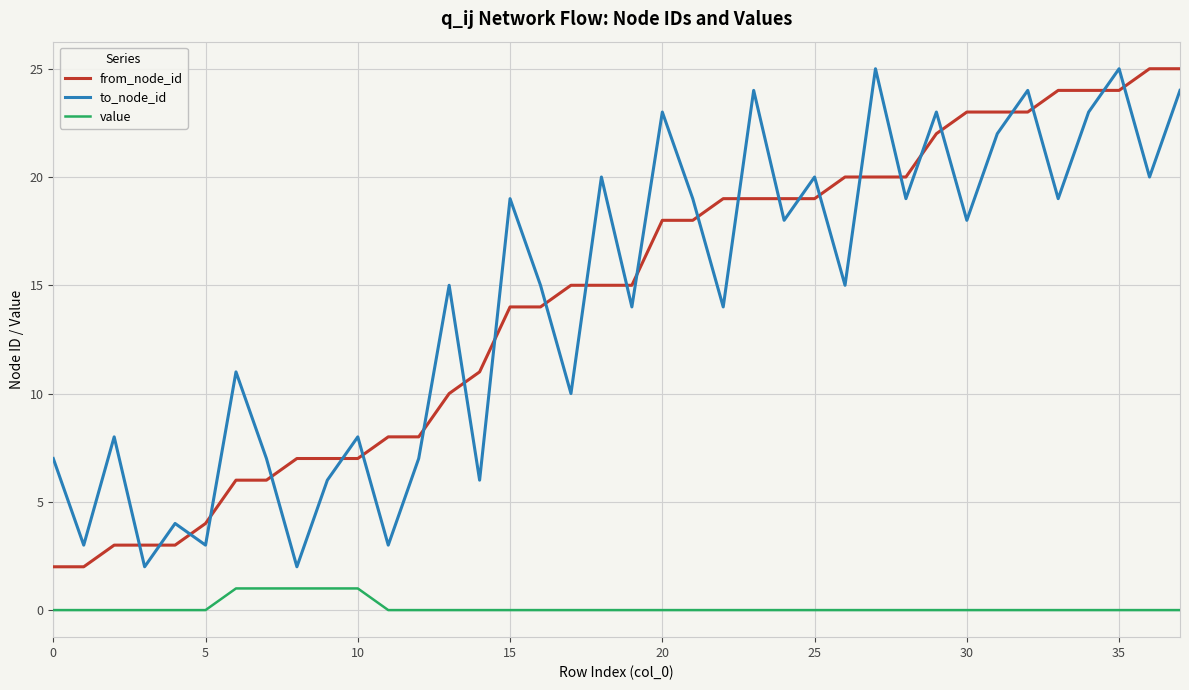

What is the greatest value displayed?

25